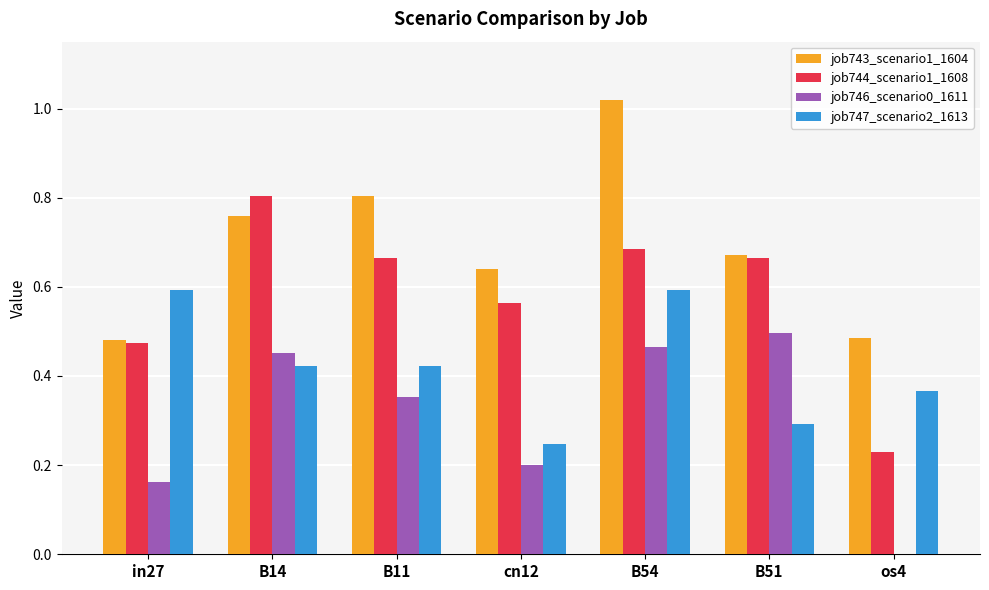

What is the sum of all job744_scenario1_1608 values?

4.1